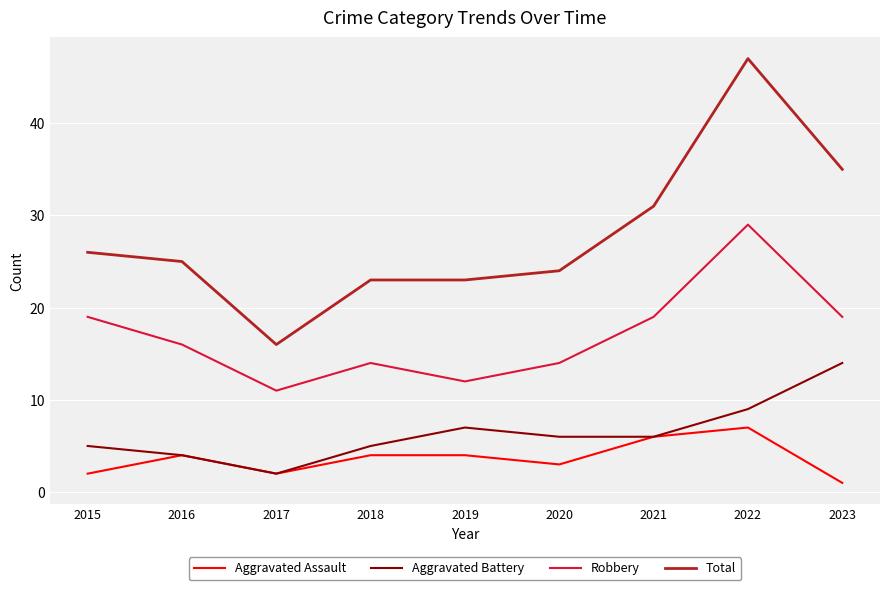

True or false: Robbery and Total intersect in this chart.

False